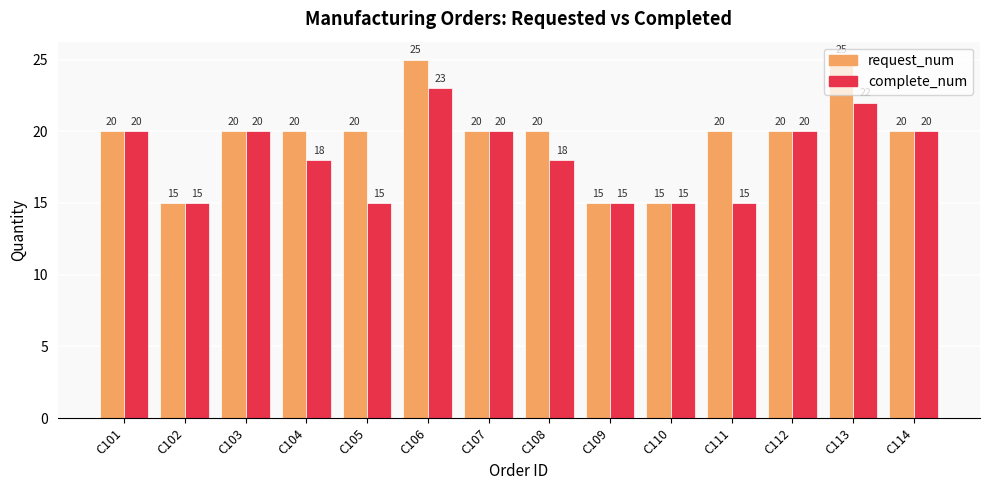

At which category is the sum across all series the highest?

C106